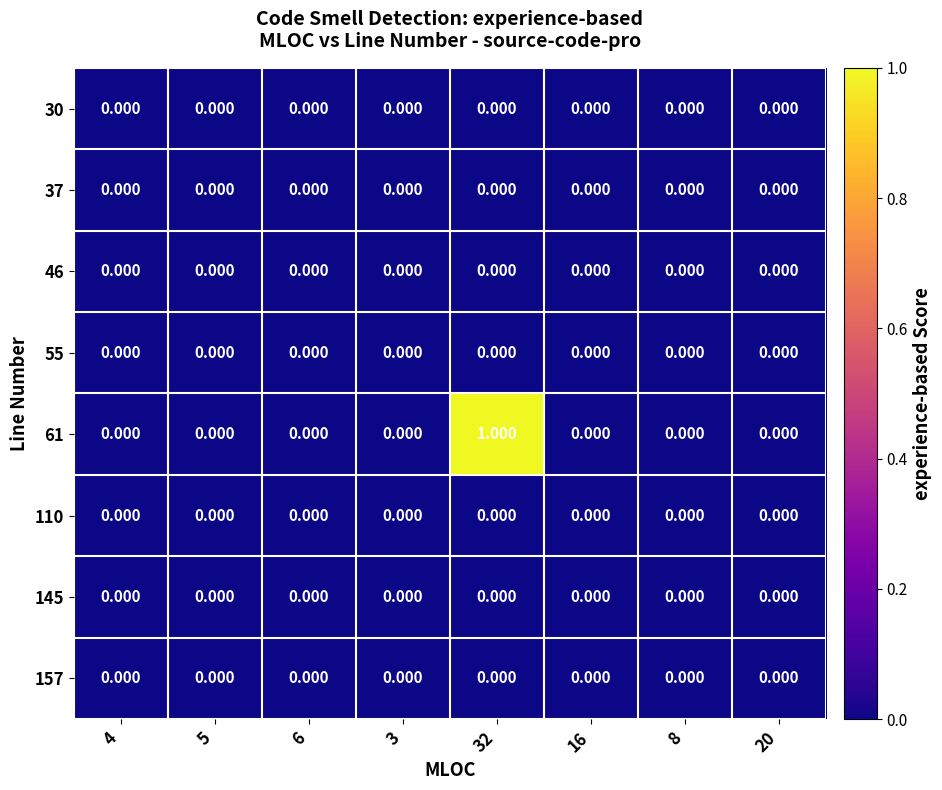

Rank the series at 3 from lowest to highest value.

30, 37, 46, 55, 61, 110, 145, 157